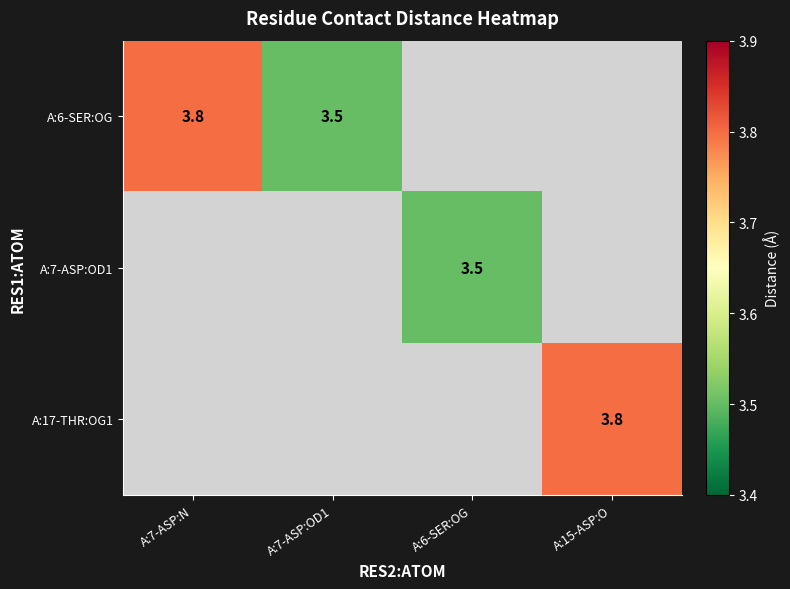

At how many categories does at least one series exceed 3?

4